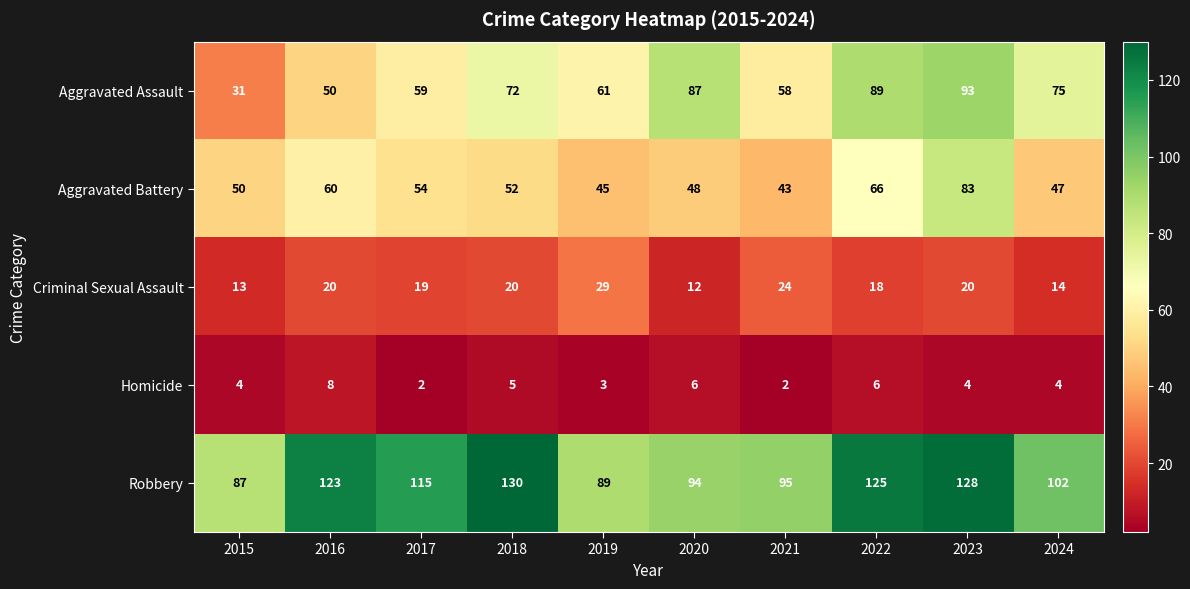

What is the spread (max minus min) of values at 2024?

98